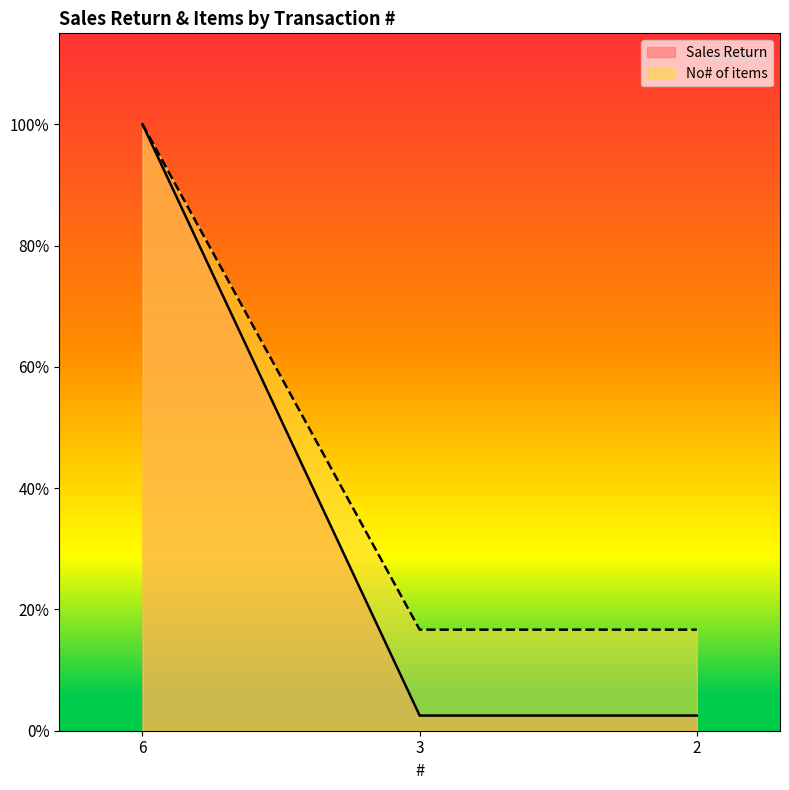

What are all the series names shown in the legend?

Sales Return, No# of items